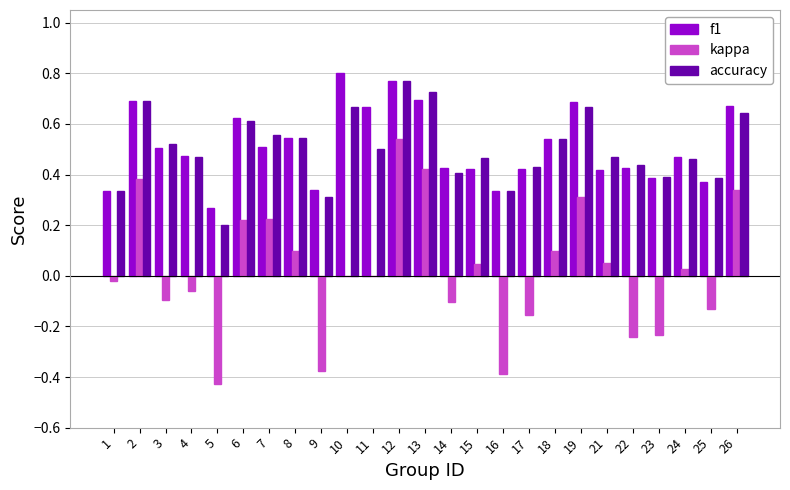

True or false: kappa has a value of -0.6 at 9.

False